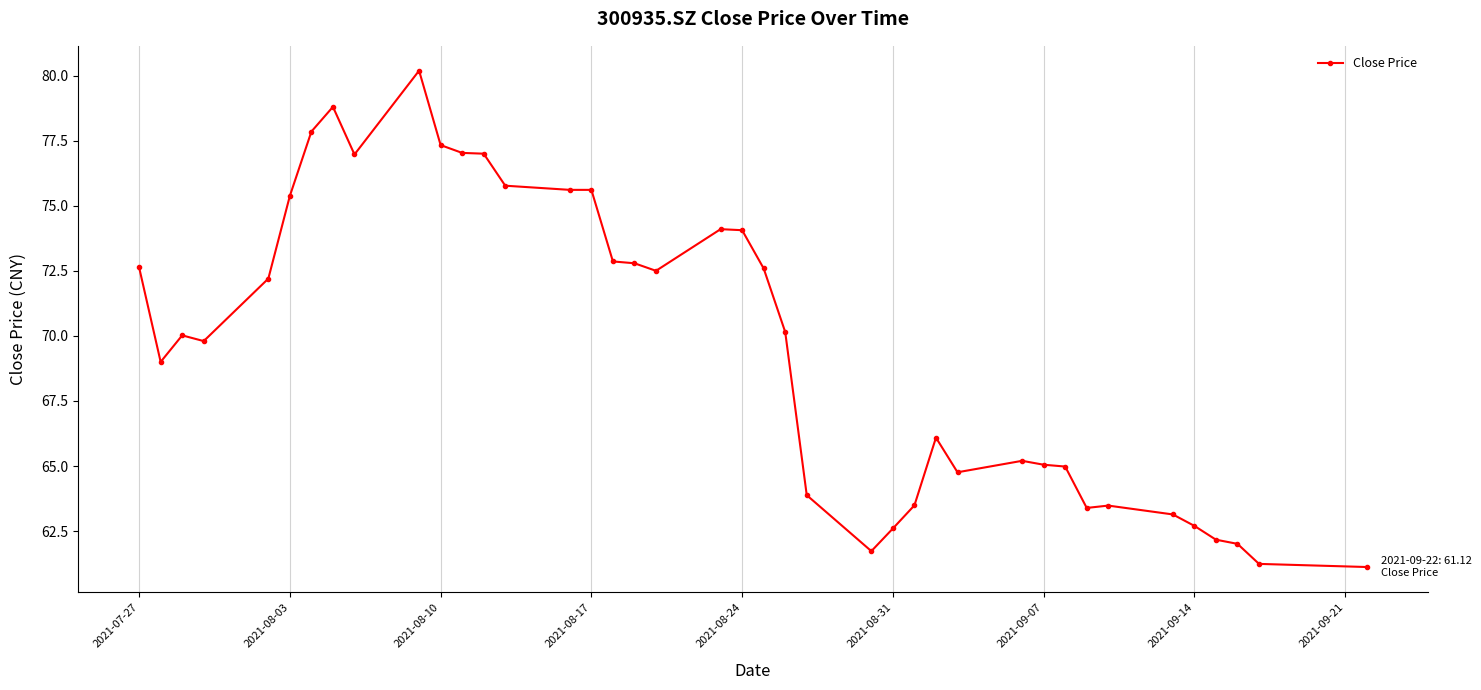

What is the value of the 29th point from the left?

64.8